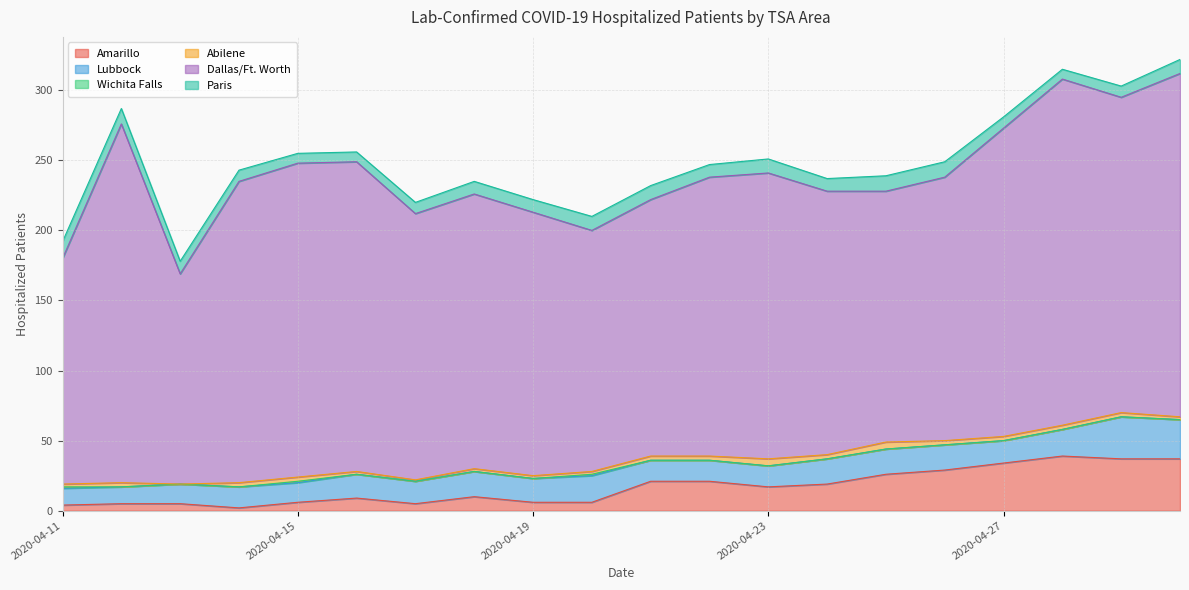

Is it true that Lubbock equals 18 at 2020-04-24?

True